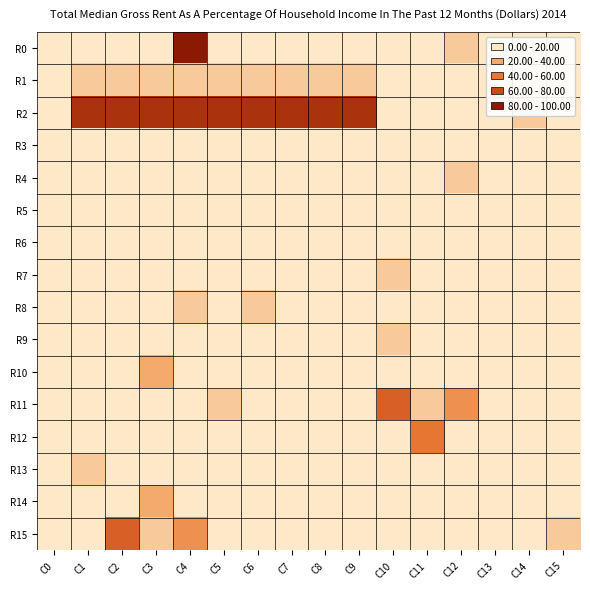

Rank the series at C9 from highest to lowest value.

R2, R1, R0, R3, R4, R5, R6, R7, R8, R9, R10, R11, R12, R13, R14, R15